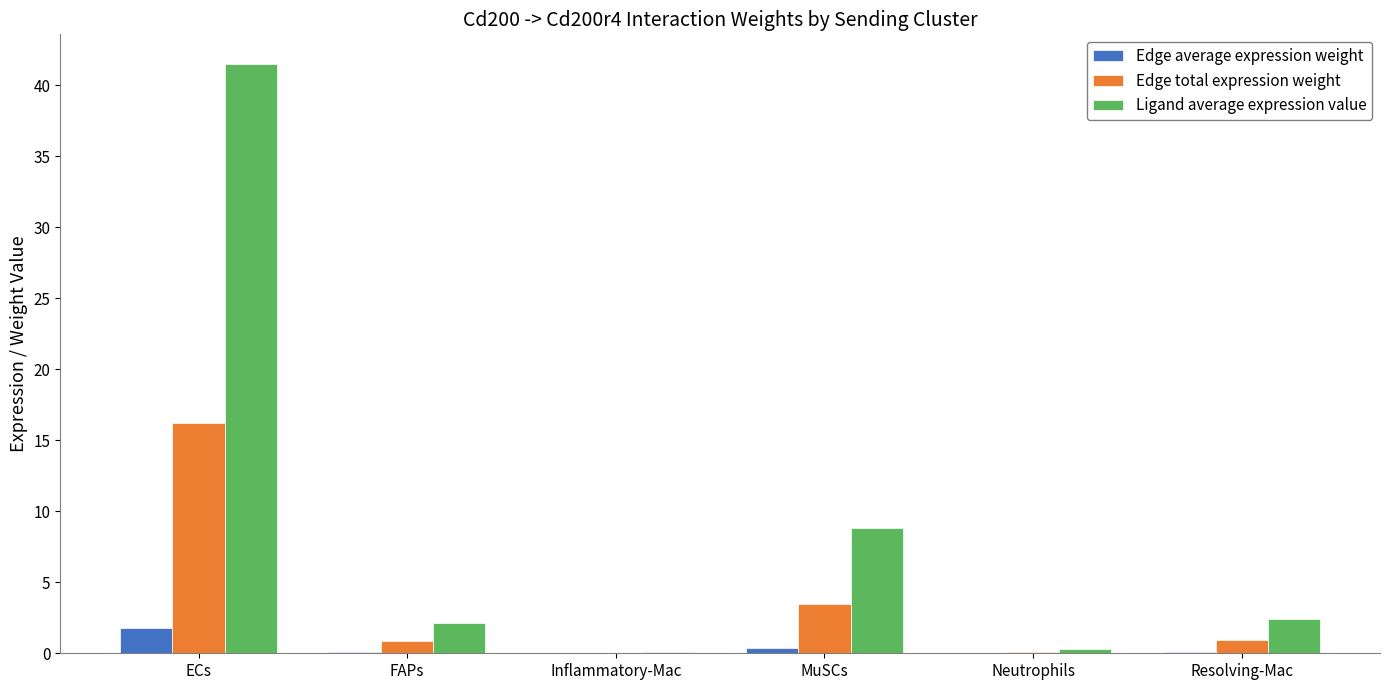

Which series has the largest total across all categories?

Ligand average expression value